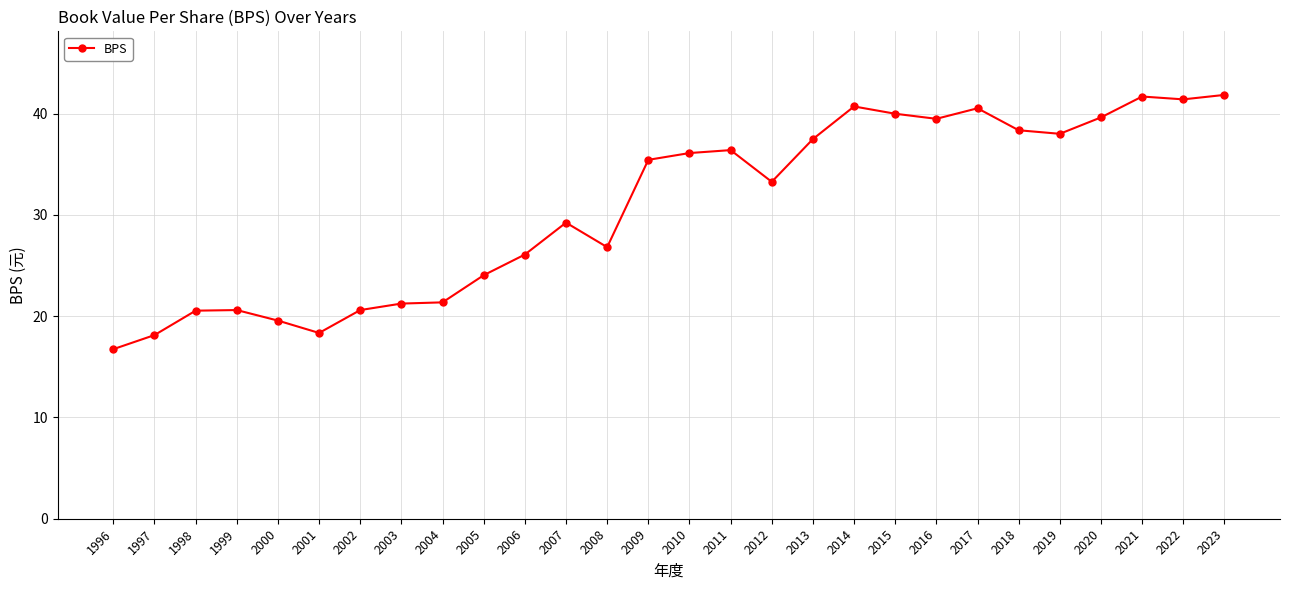

What is the sum of the values at 2006 and 2012?

59.3